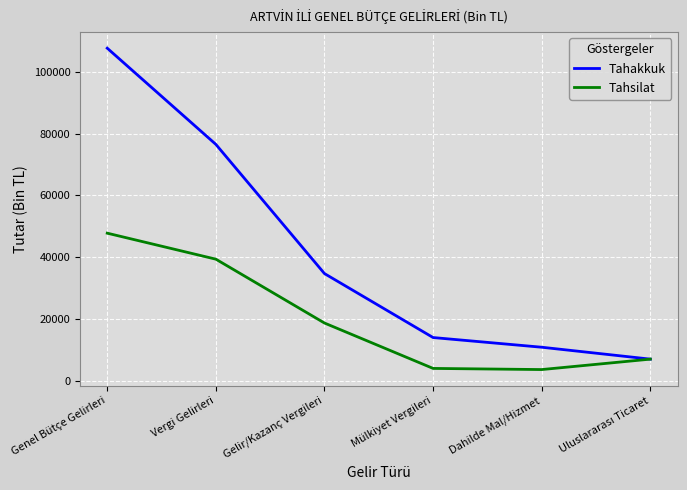

The value of Tahakkuk at Vergi Gelirleri is 76518. True or false?

True